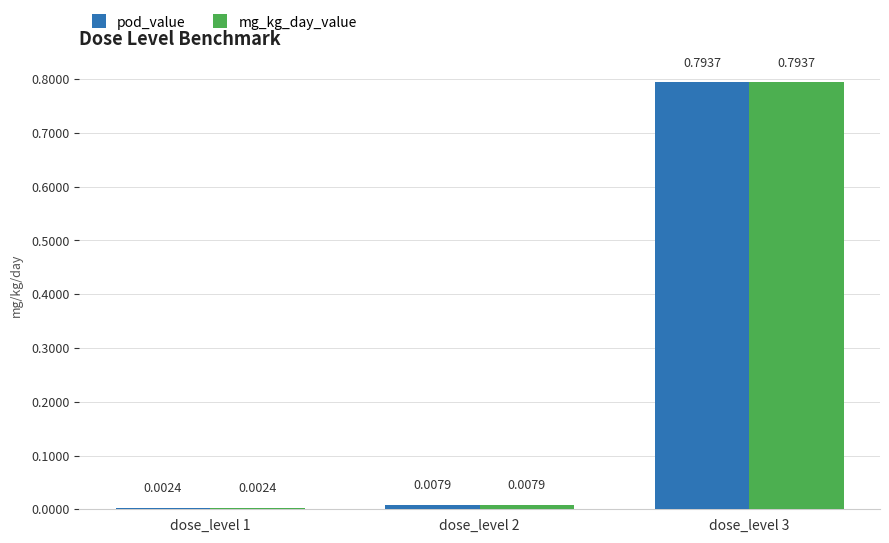

Is the value of pod_value at dose_level 1 greater than the value of mg_kg_day_value at dose_level 3?

No